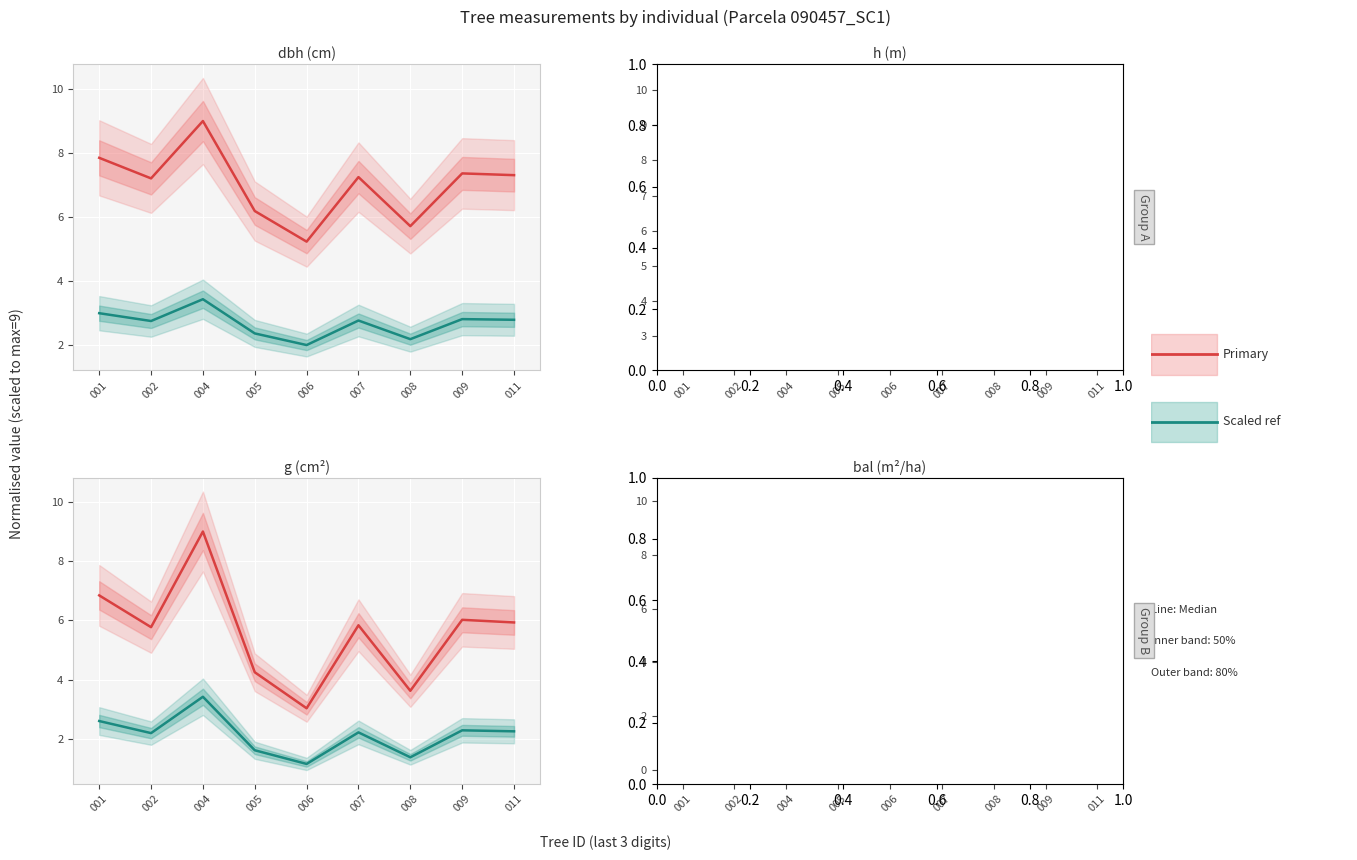

Is it true that dbh/h/g/bal equals 3.2 at 005?

False